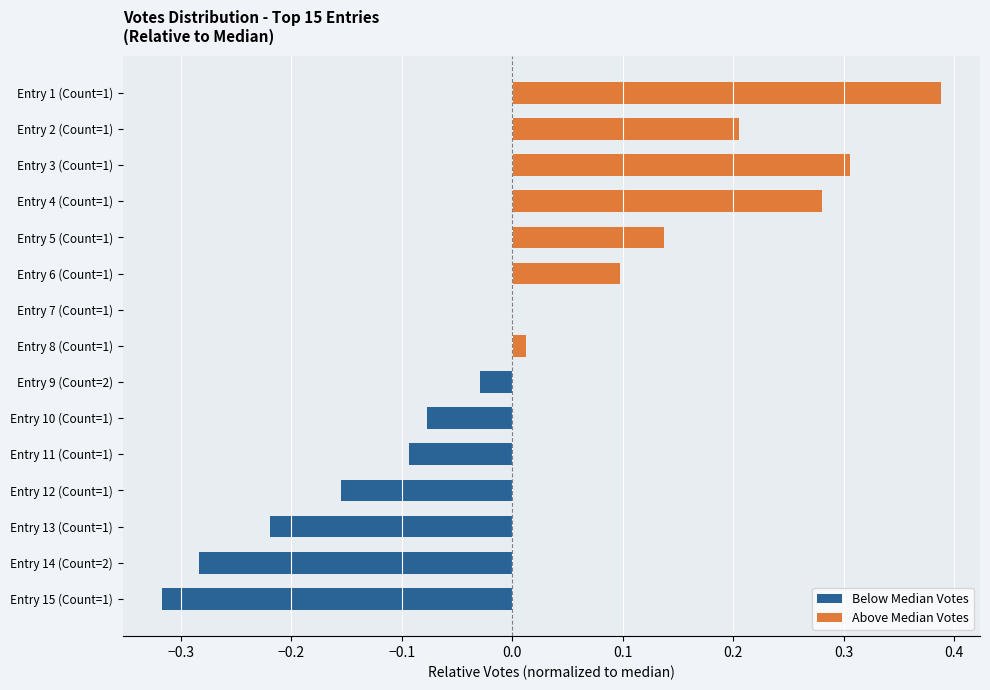

Does the chart contain any negative values?

Yes